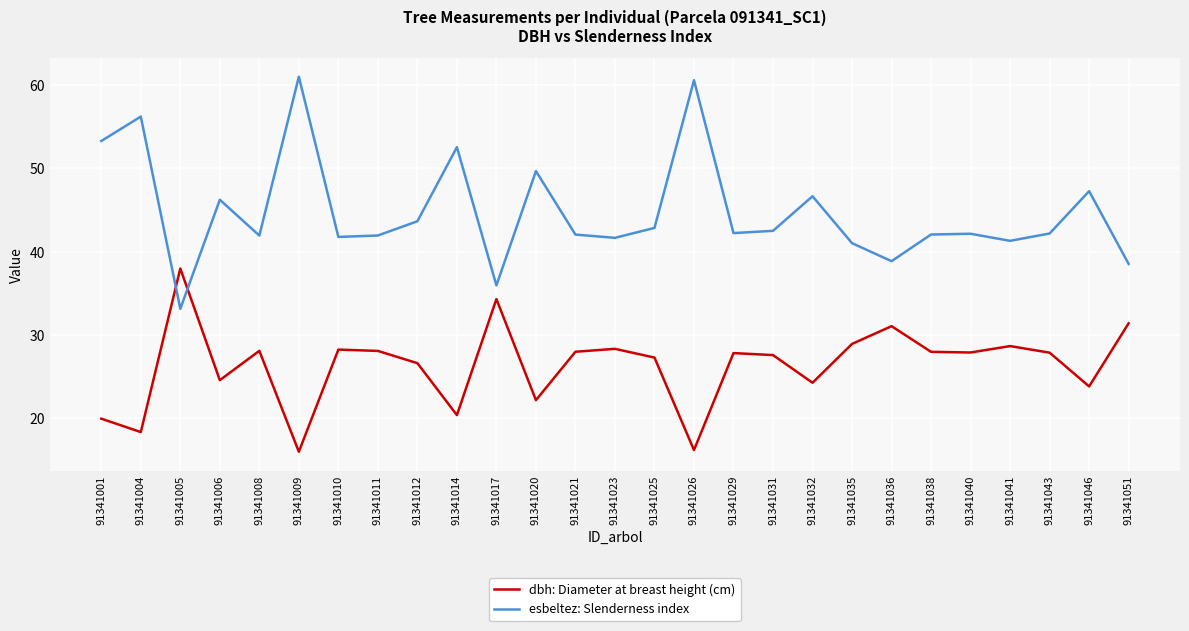

What is the total value across all series at 91341031?

70.1